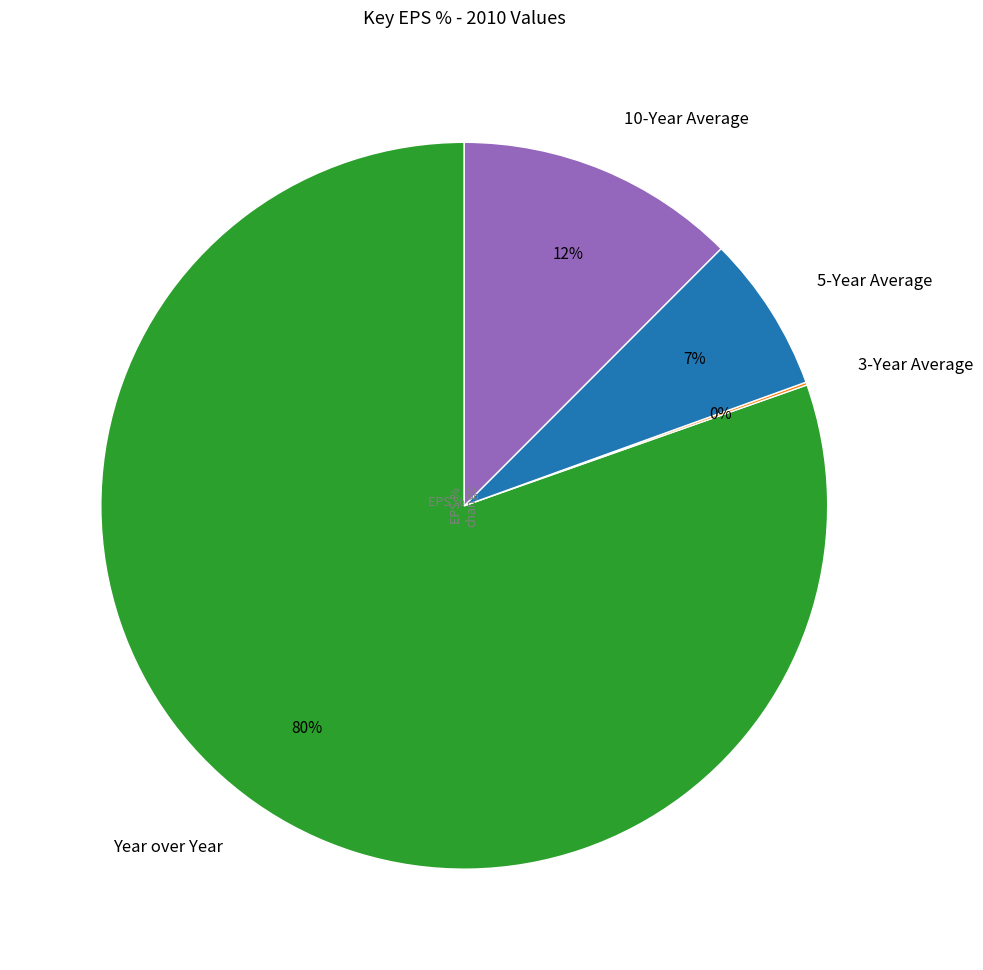

Between 10-Year Average and Year over Year, which is larger?

Year over Year